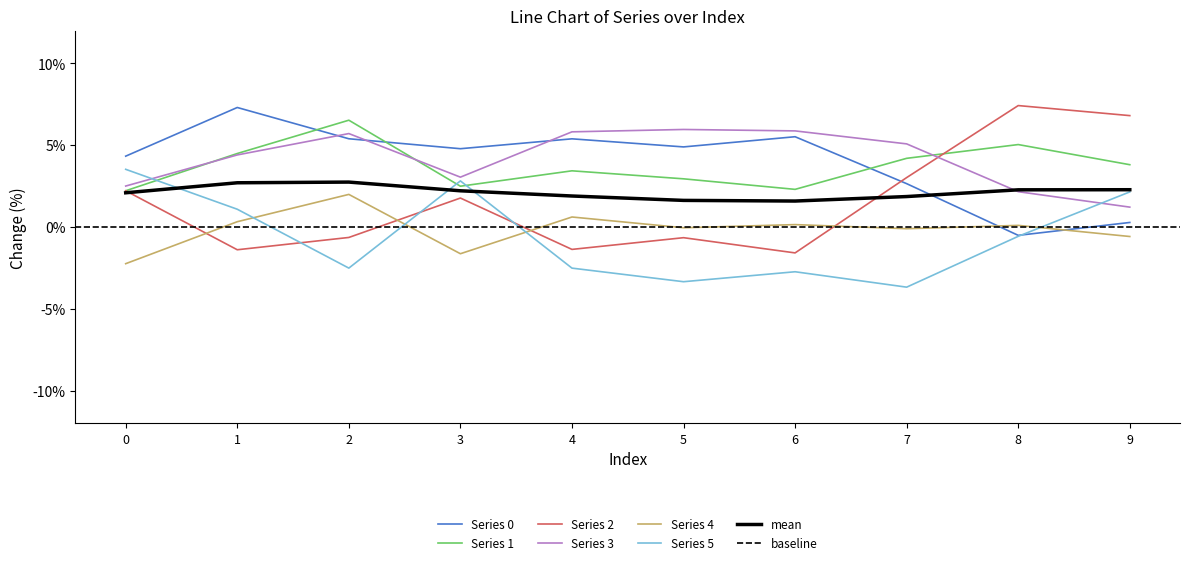

Reading left to right, transcribe all the data shown in this chart.

0: 0=4.3	1=7.3	2=5.4	3=4.8	4=5.4	5=4.9	6=5.5	7=2.6	8=-0.5	9=0.3
1: 0=2.2	1=4.5	2=6.5	3=2.5	4=3.4	5=2.9	6=2.3	7=4.2	8=5.0	9=3.8
2: 0=2.2	1=-1.4	2=-0.6	3=1.8	4=-1.4	5=-0.7	6=-1.6	7=3.0	8=7.4	9=6.8
3: 0=2.5	1=4.4	2=5.7	3=3.0	4=5.8	5=6.0	6=5.9	7=5.1	8=2.2	9=1.2
4: 0=-2.2	1=0.3	2=2.0	3=-1.6	4=0.6	5=-0.0	6=0.1	7=-0.1	8=0.1	9=-0.6
5: 0=3.5	1=1.1	2=-2.5	3=2.8	4=-2.5	5=-3.3	6=-2.7	7=-3.7	8=-0.6	9=2.1